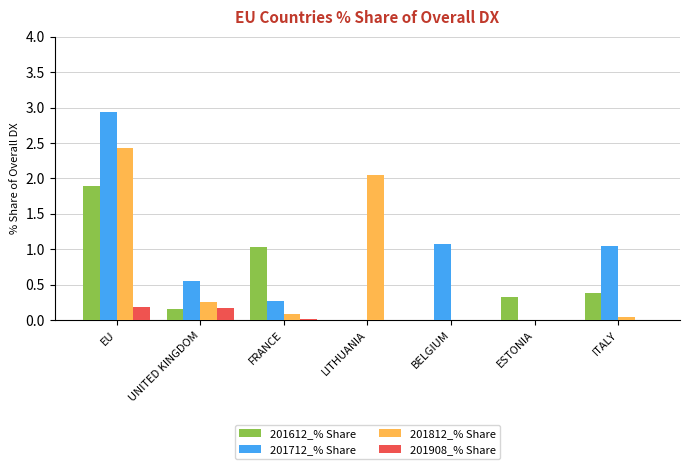

The 201712_% Share series shows 0.1 at FRANCE. True or false?

False